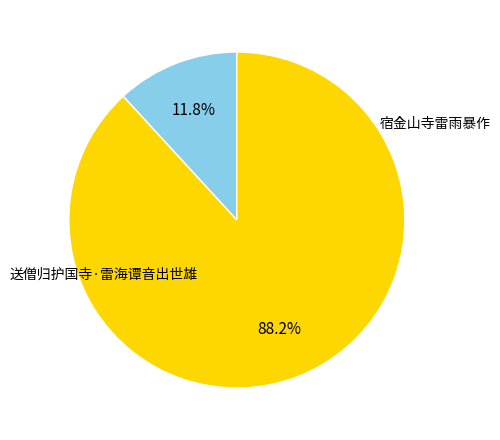

Between 宿金山寺雷雨暴作 and 送僧归护国寺·雷海谭音出世雄, which is larger?

宿金山寺雷雨暴作